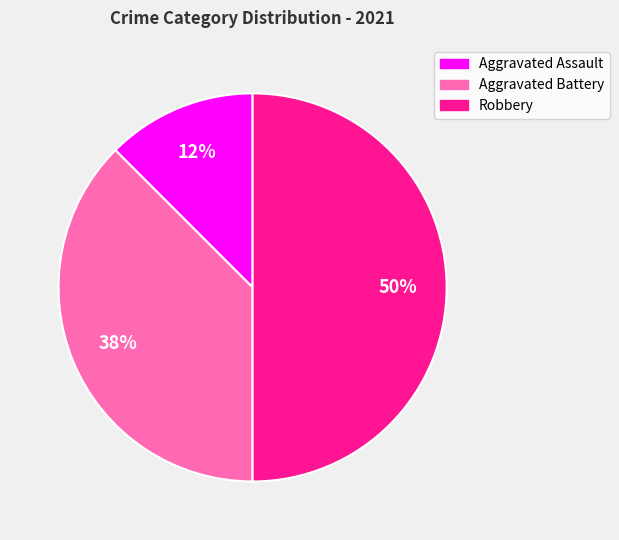

What is the largest slice in the pie chart?

Robbery